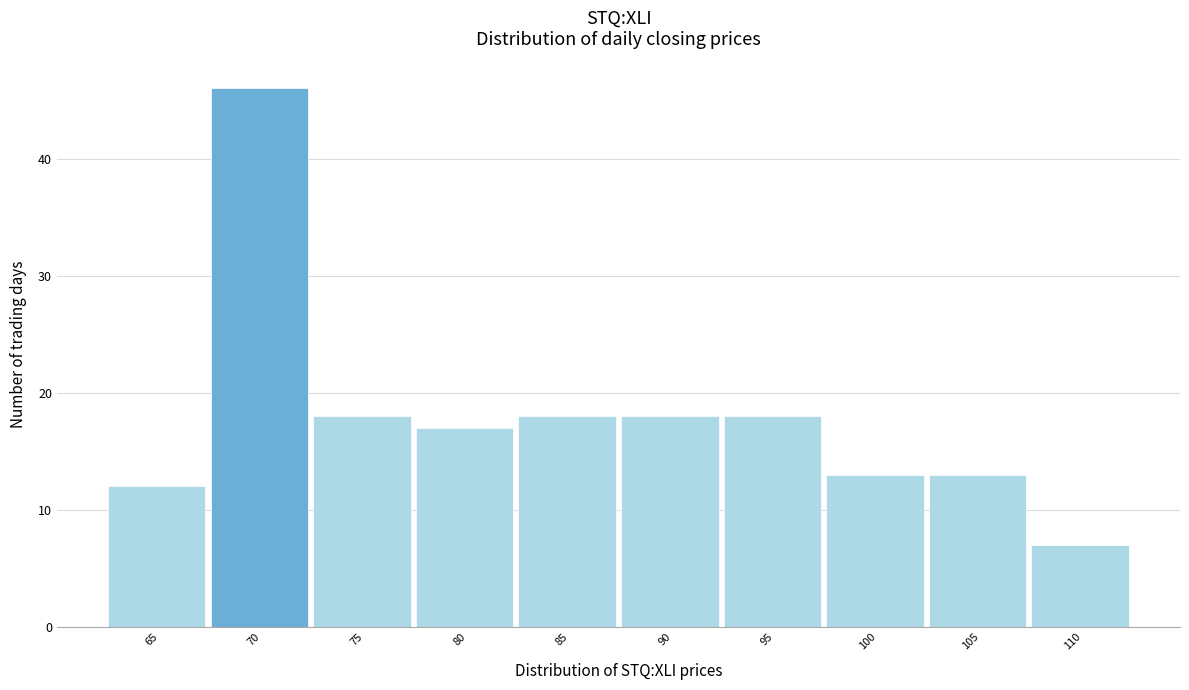

Reading right to left, extract all data points from this chart.

7	13	13	18	18	18	17	18	46	12